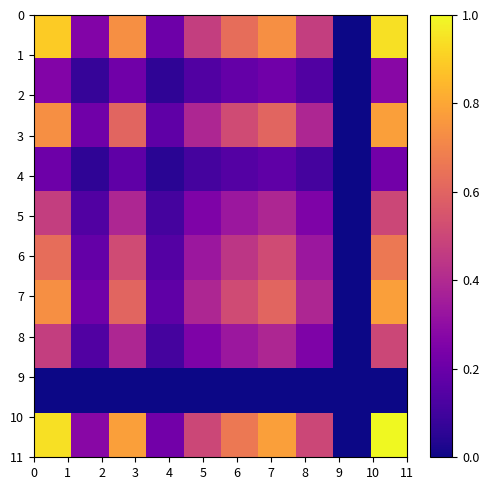

At how many categories does at least one series exceed 0?

9